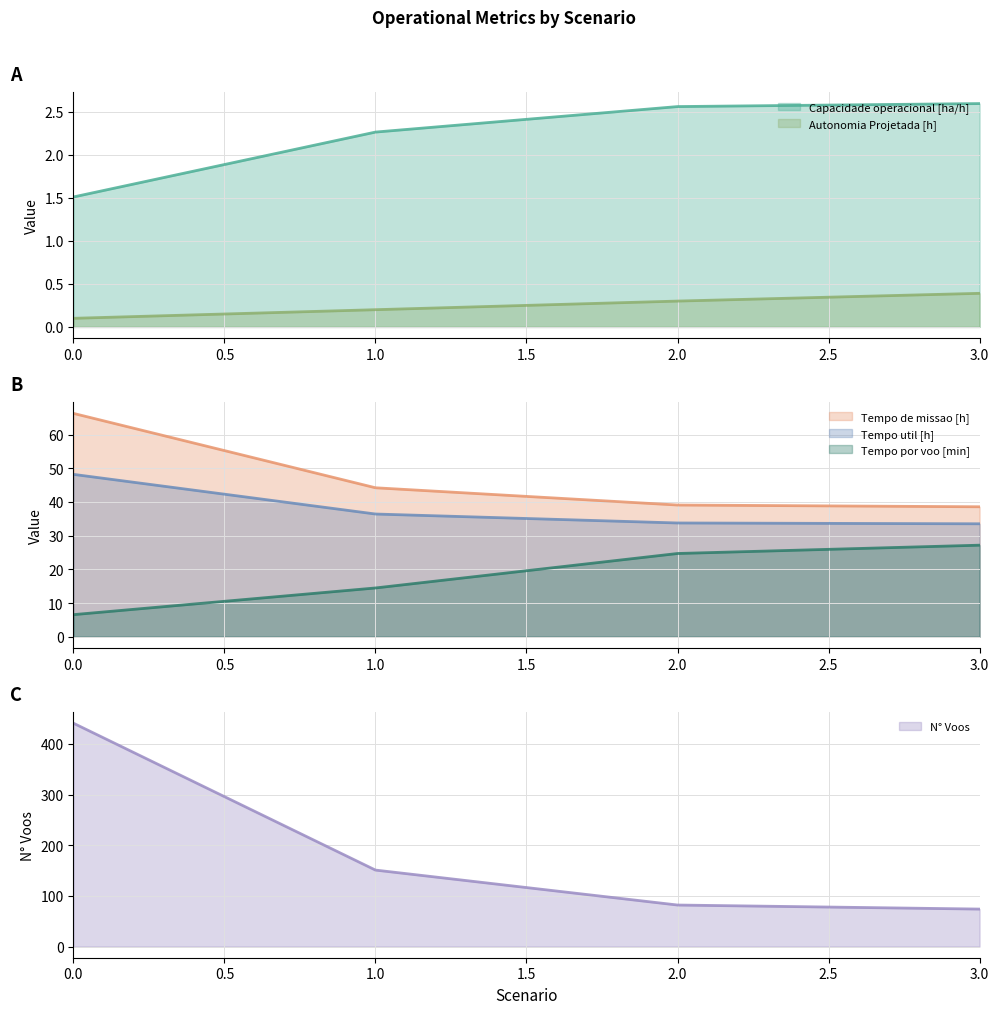

How many distinct data groups are displayed?

6